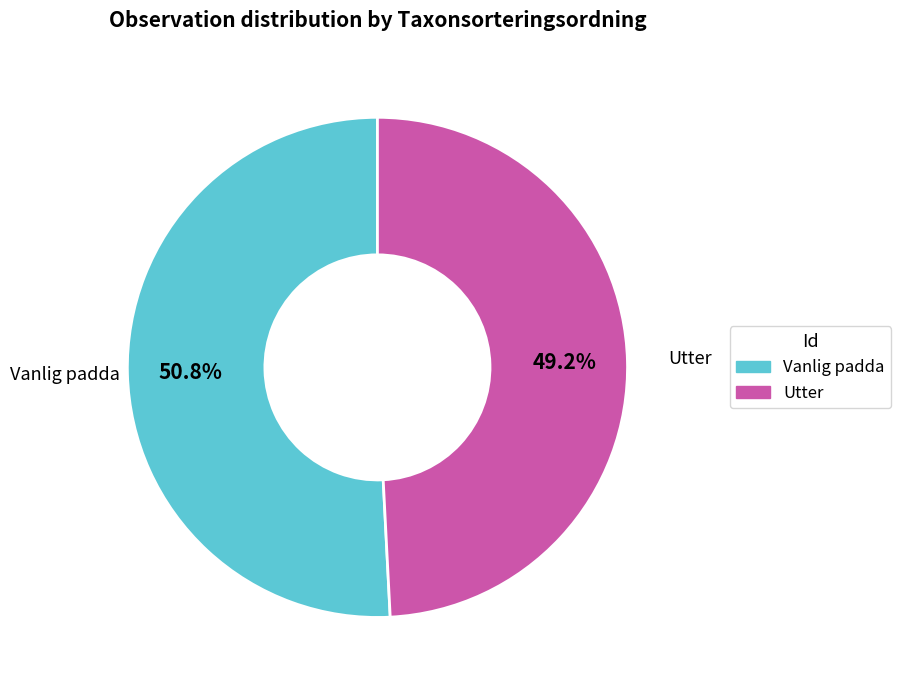

What is the largest slice in the pie chart?

Vanlig padda